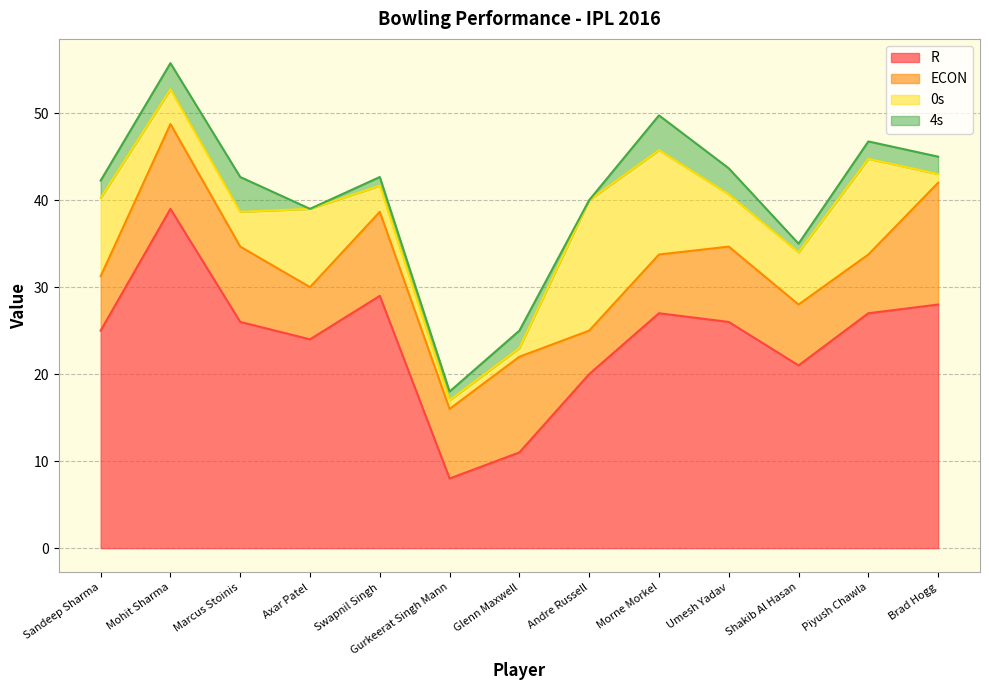

What is the average value of the ECON series?

8.3